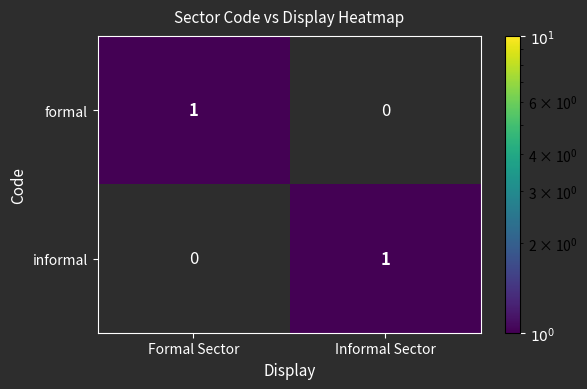

The value of formal at Formal Sector is 2. True or false?

False